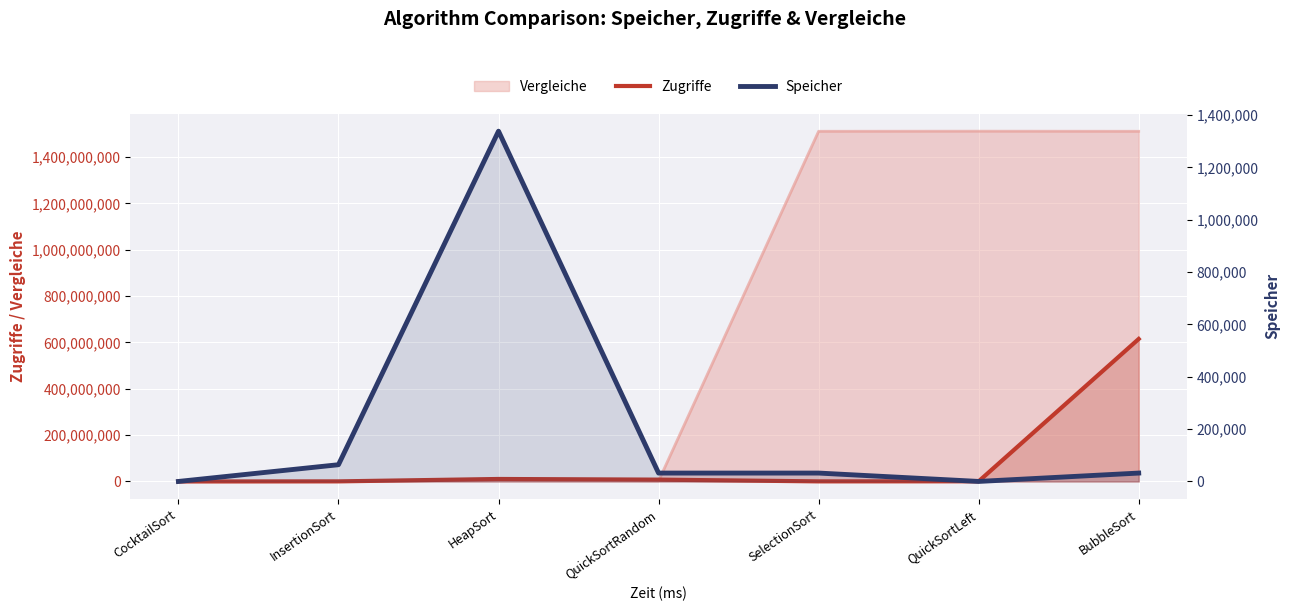

What is the maximum value shown in the chart?

615109570